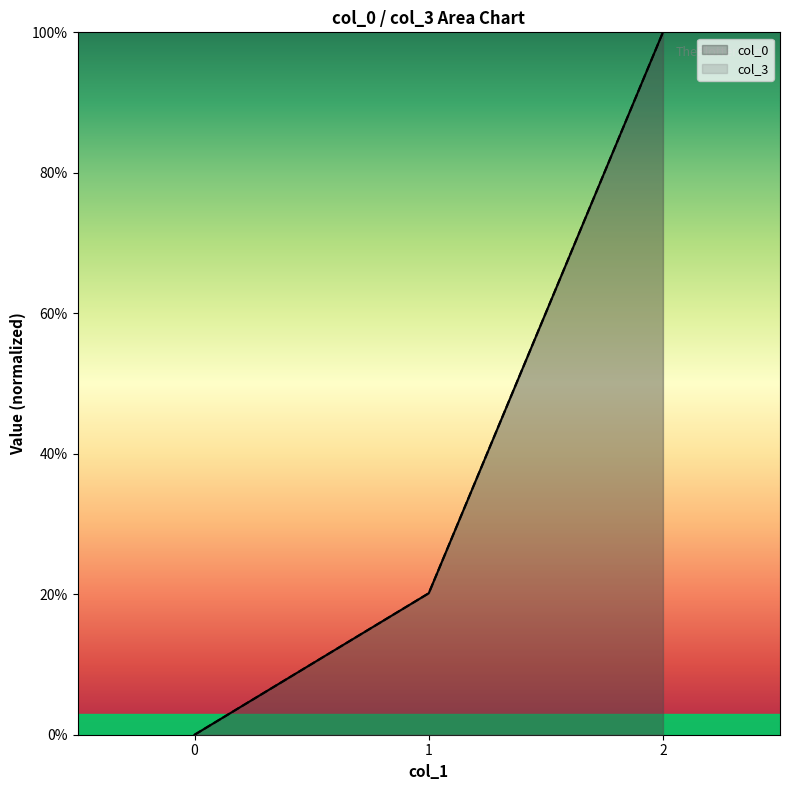

At how many categories does at least one series exceed 0?

2